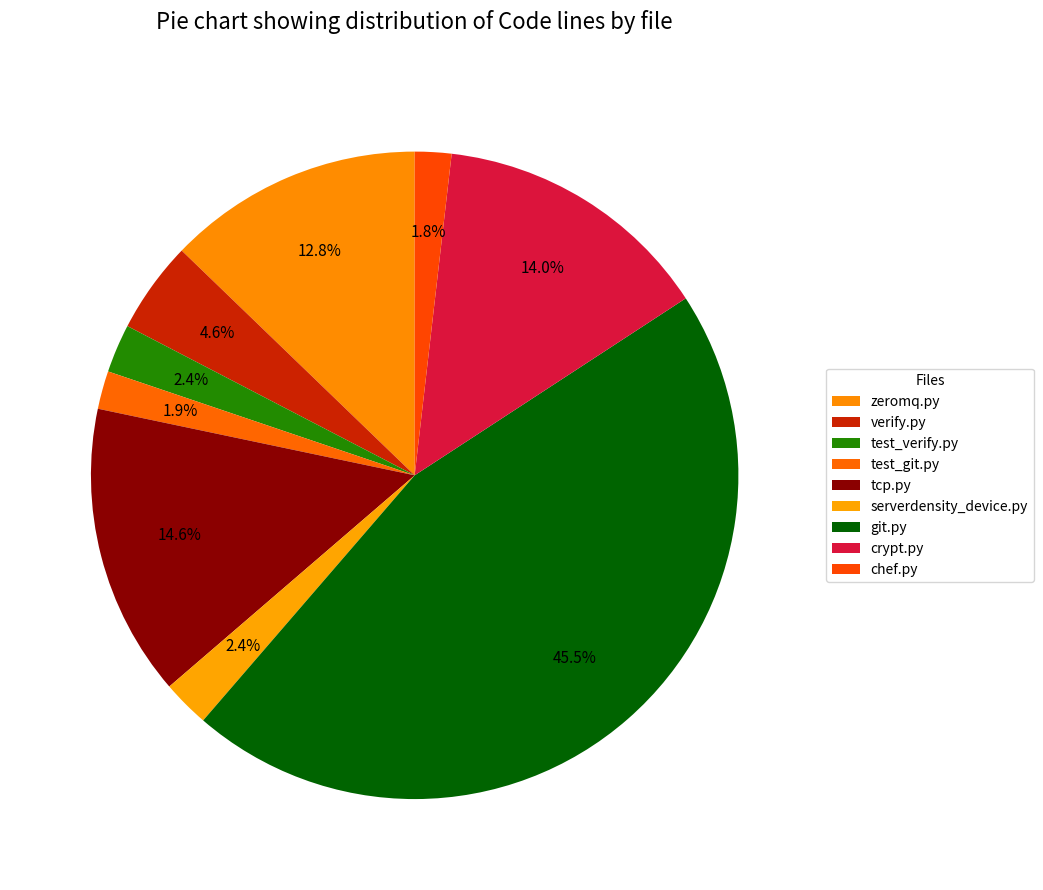

Count the number of slices in the pie.

9